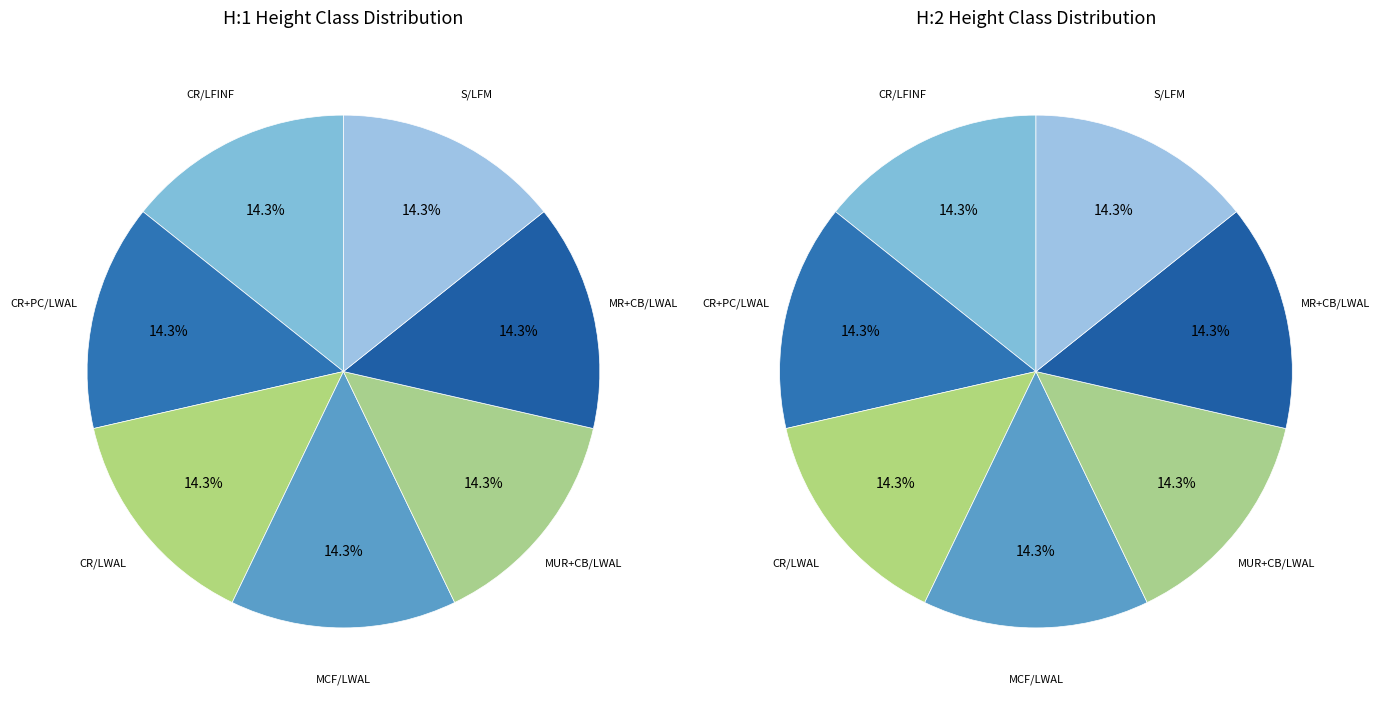

Between CR+PC/LWAL and CR/LFINF, which is larger?

CR+PC/LWAL